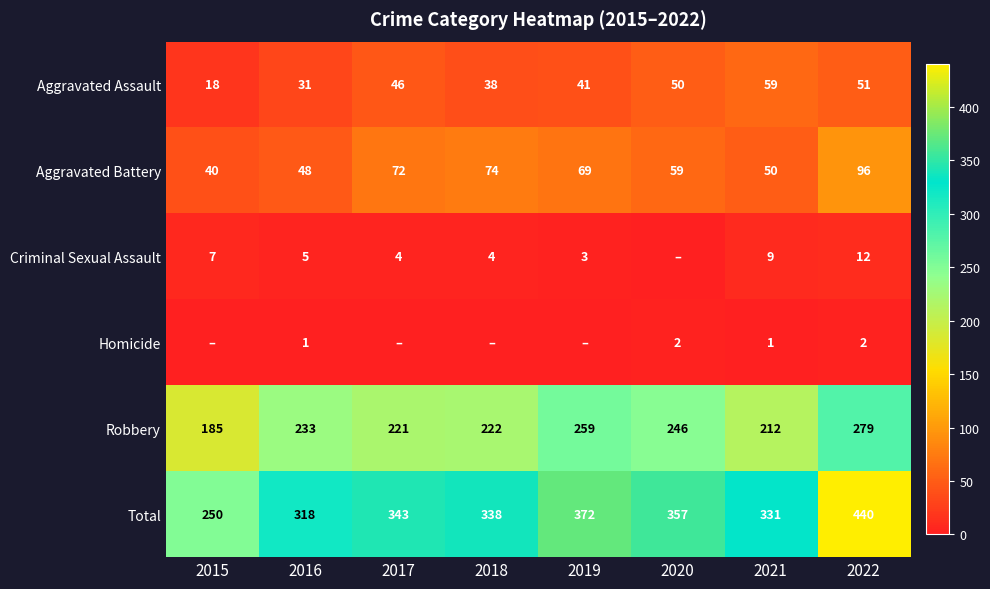

Between 2019 and 2021, which is larger?

2021